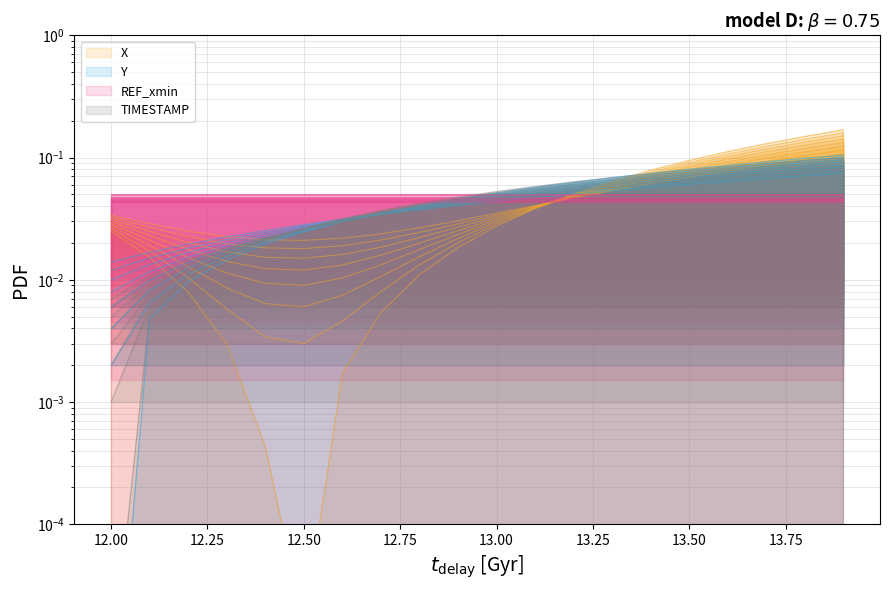

List the labels in order of X value, smallest first.

12.5, 12.4, 12.6, 12.3, 12.7, 12.2, 12.8, 12.1, 12.9, 12.0, 13.0, 13.1, 13.2, 13.3, 13.4, 13.5, 13.6, 13.7, 13.8, 13.9